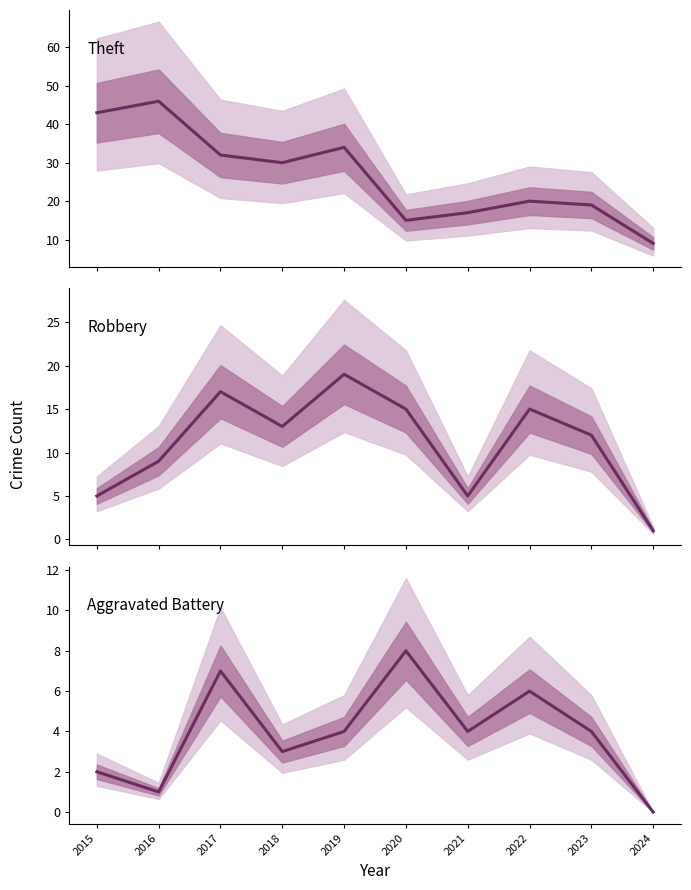

What is the difference between the maximum and second lowest values in the Aggravated Battery series?

7